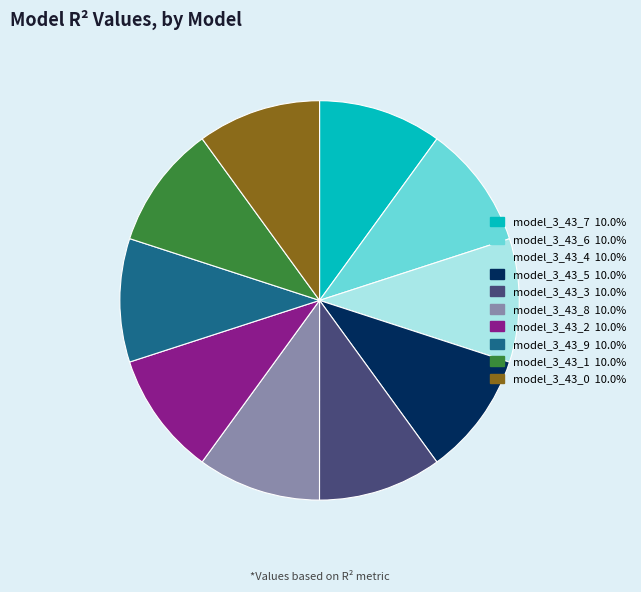

How many segments does this pie chart have?

10